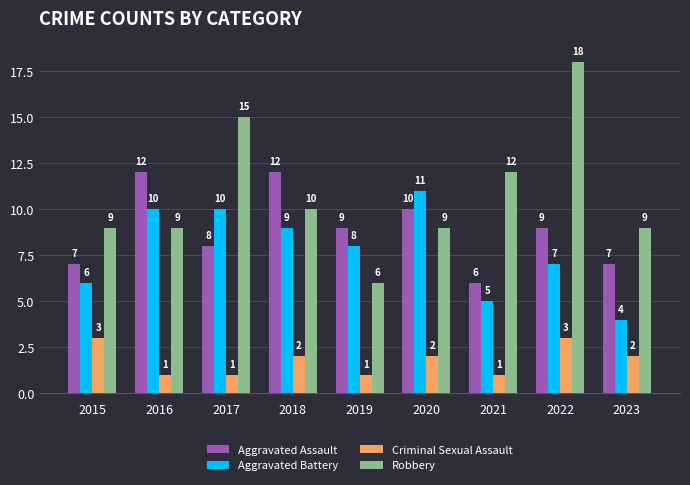

What is the value of the Aggravated Battery bar at the 4th from the left?

9